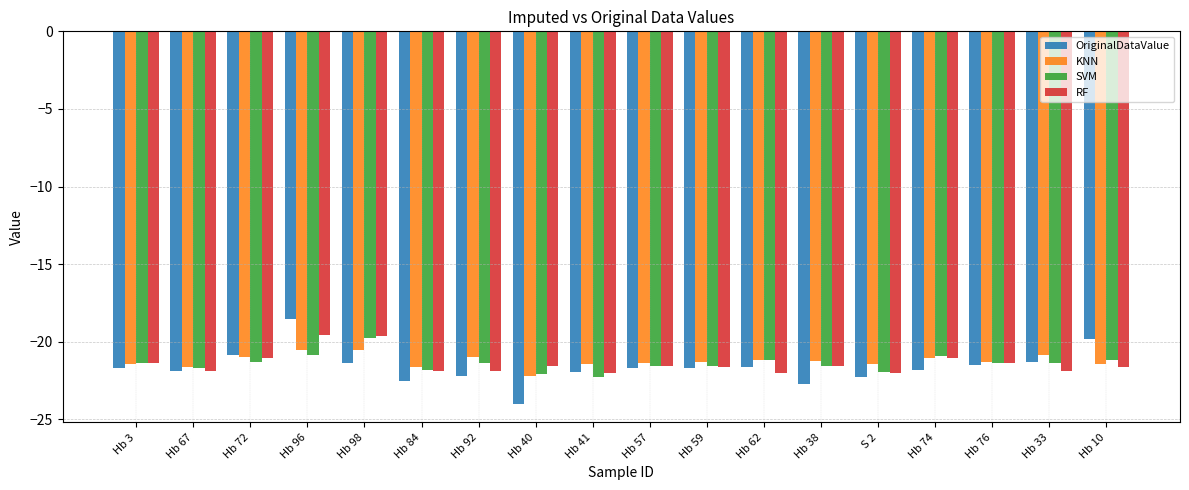

At how many categories does at least one series exceed -23?

18